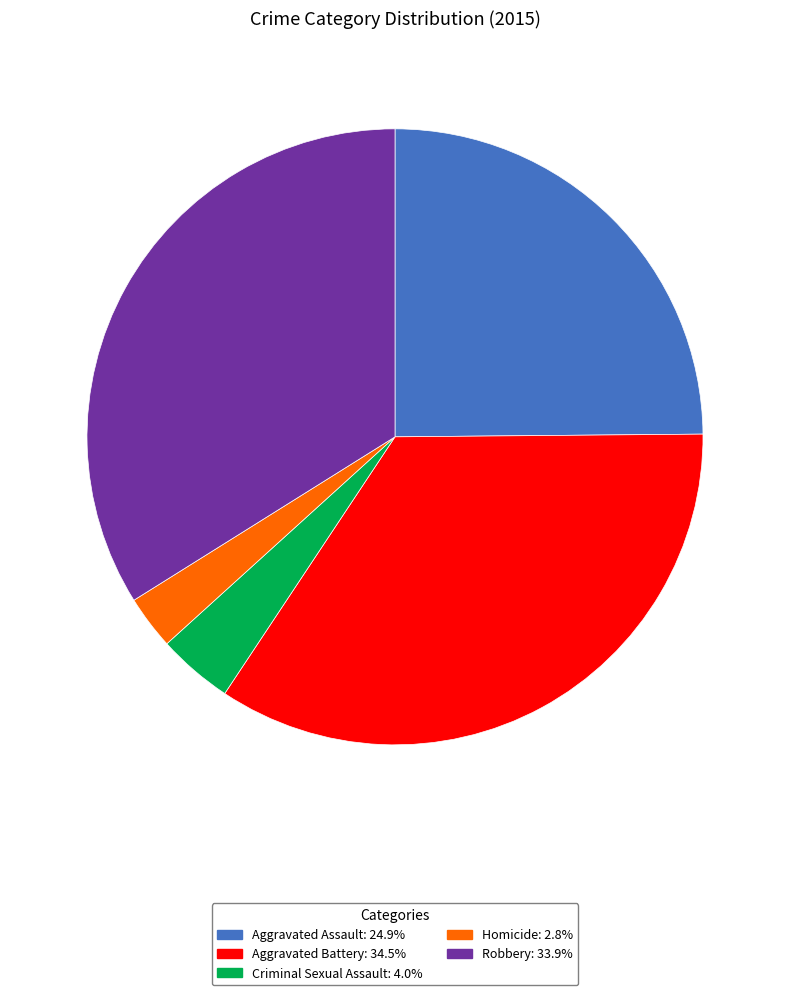

Is Criminal Sexual Assault the majority of the pie?

No